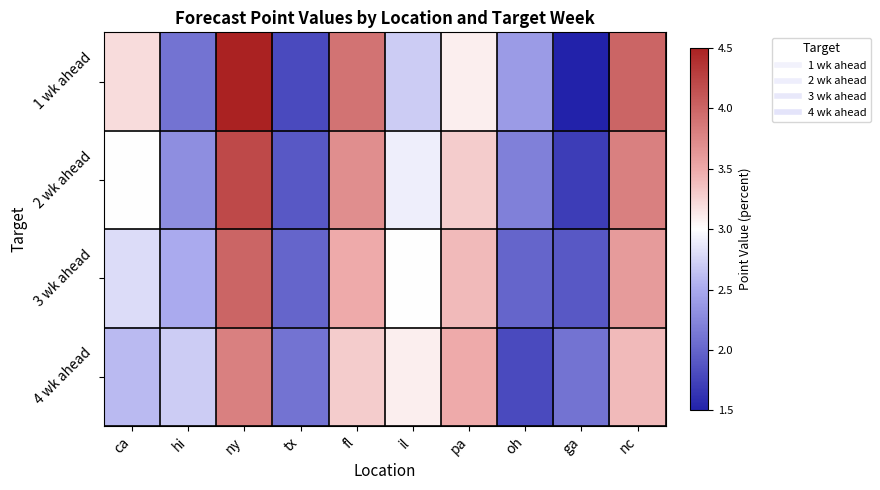

Which series has the widest spread of values?

1 wk ahead